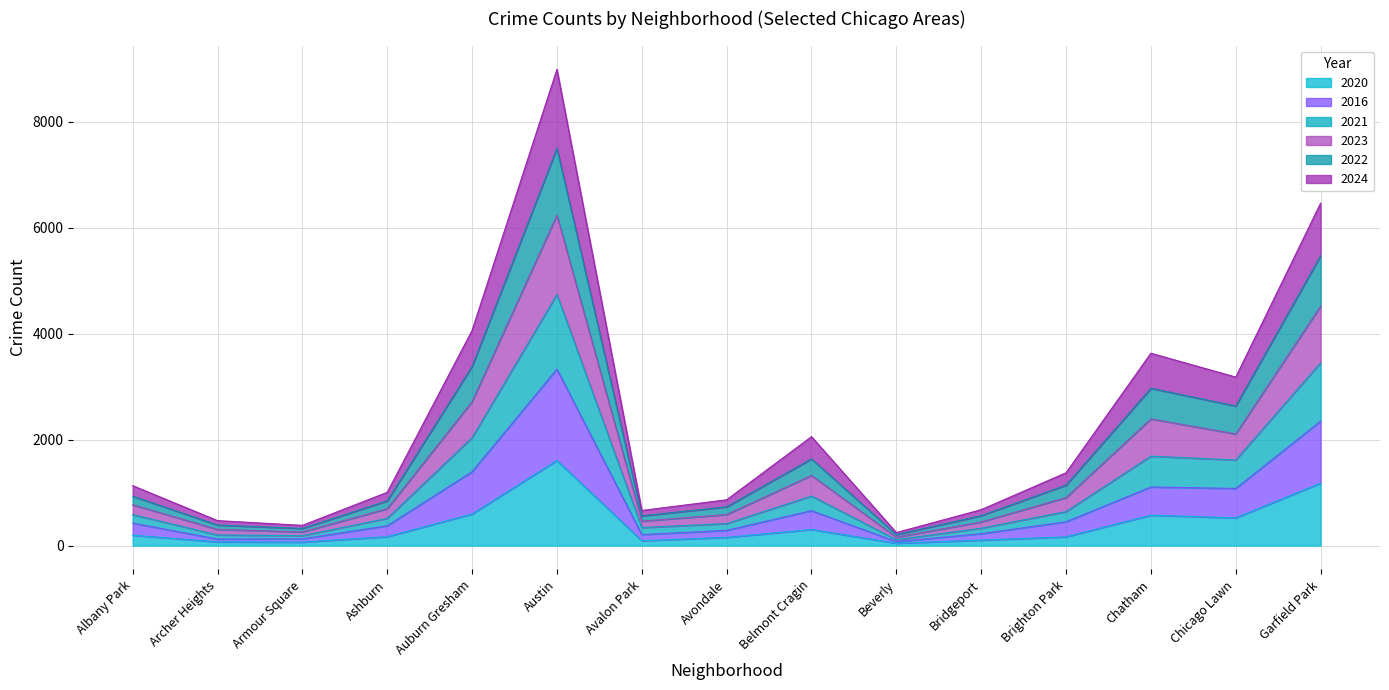

At which label does 2016 first exceed 425?

Auburn Gresham